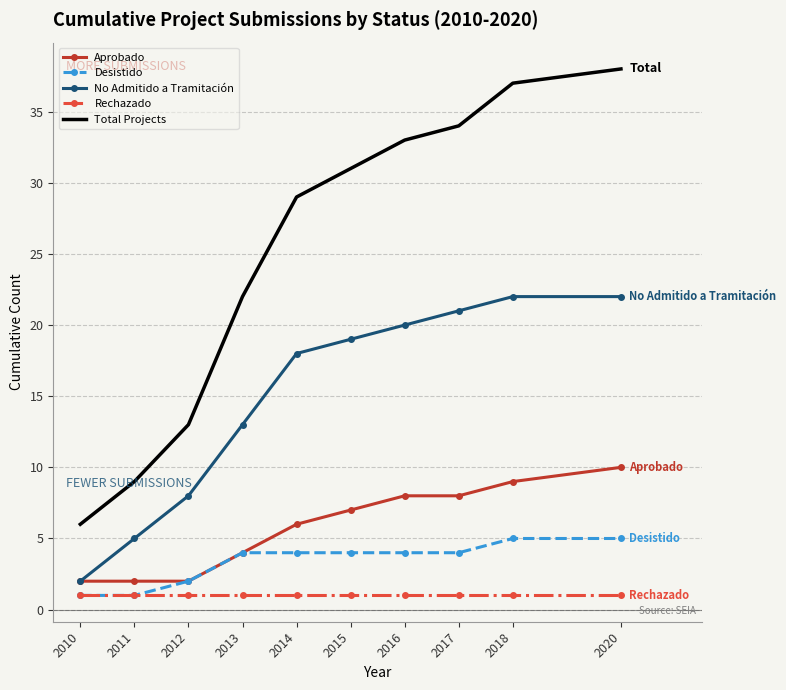

True or false: No Admitido a Tramitación and Total Projects cross at least once.

False